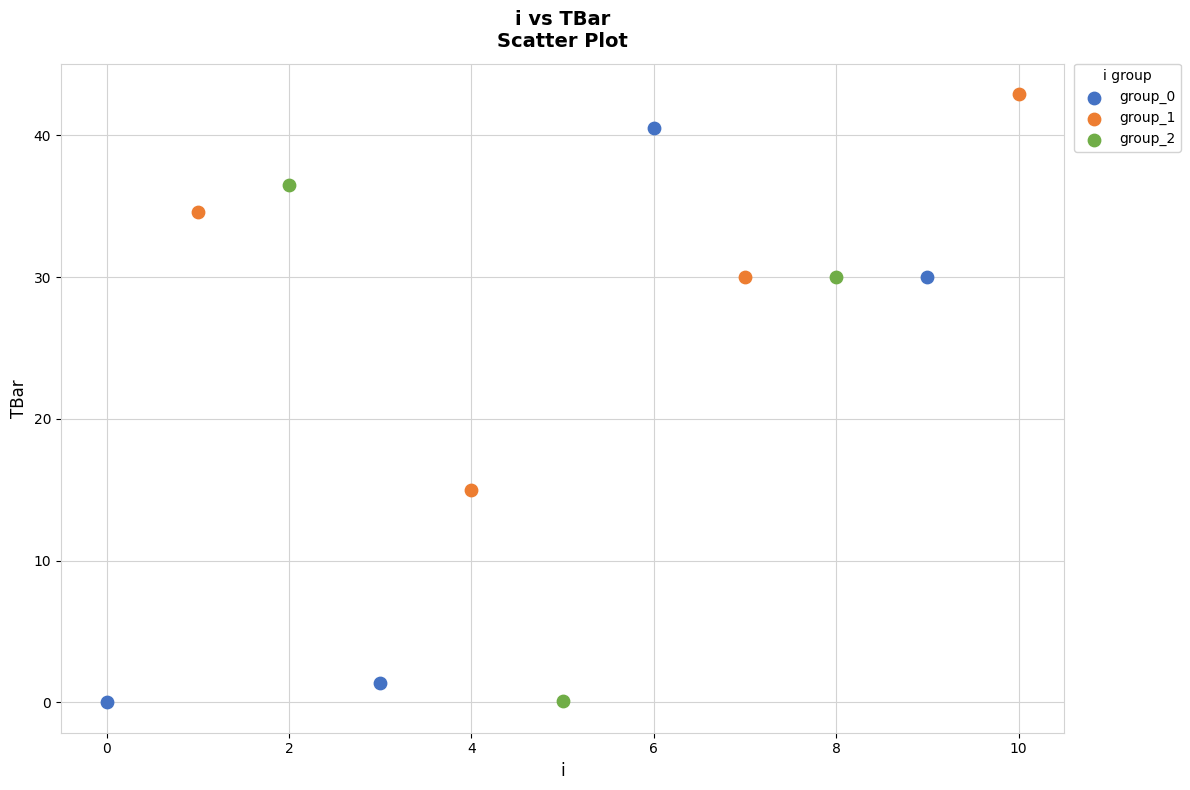

Which series has the largest Y range (max minus min)?

group_0